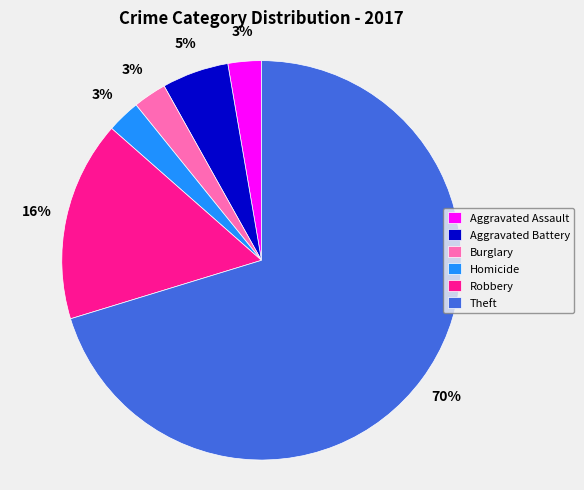

Is it true that Robbery is 16% of the pie?

True